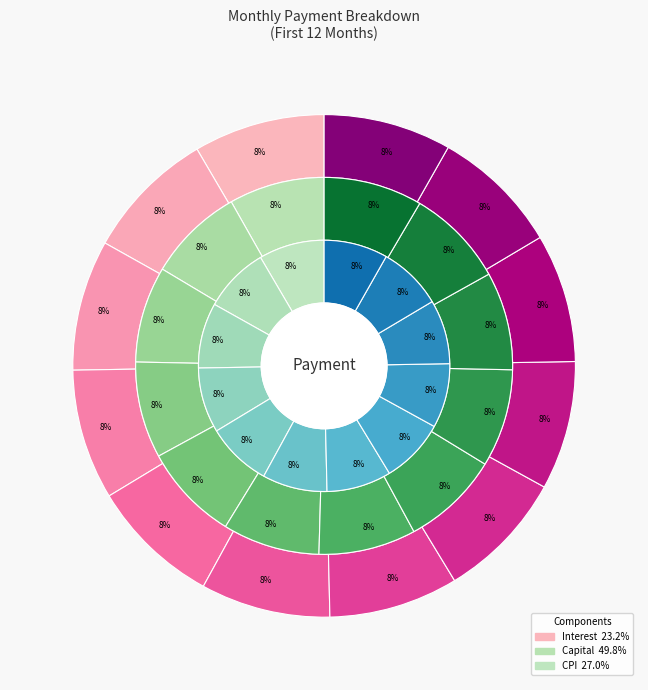

Combined, what portion of the pie is Month 2 and Month 1?

16.9%